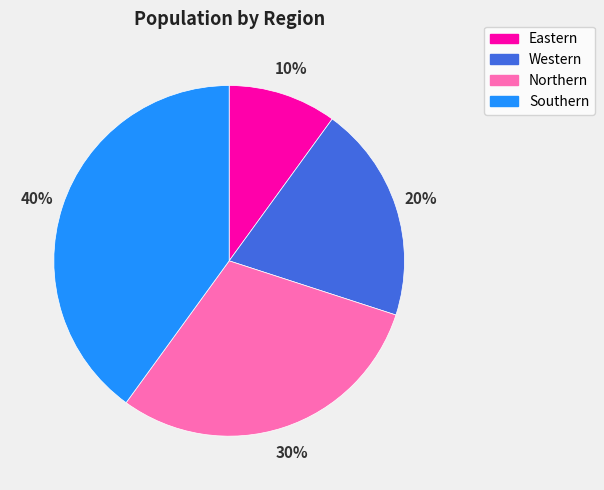

The Northern slice represents 22% of the pie. True or false?

False